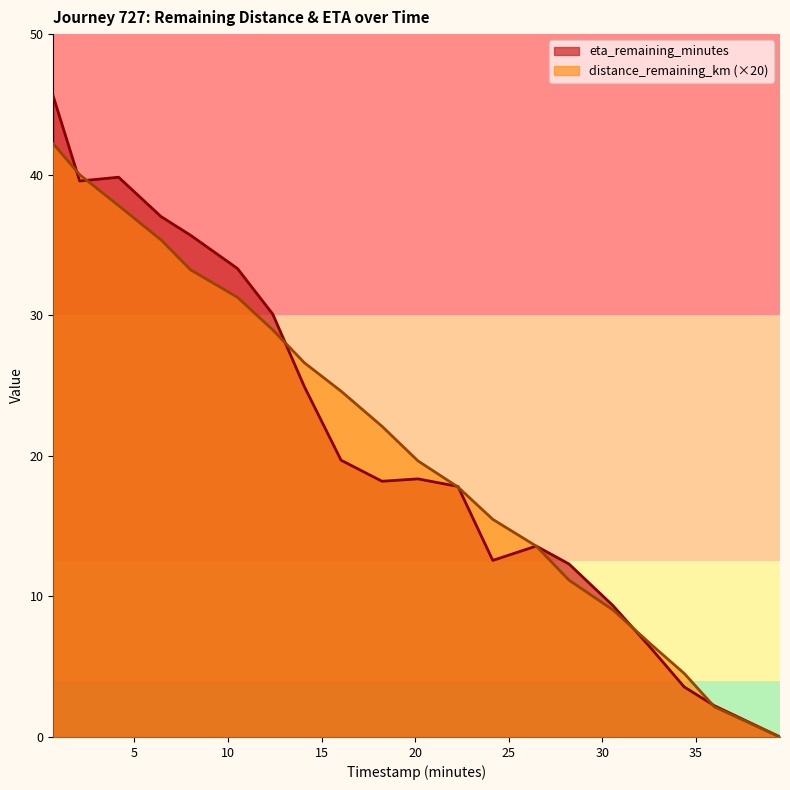

Which series has the widest spread of values?

eta_remaining_minutes